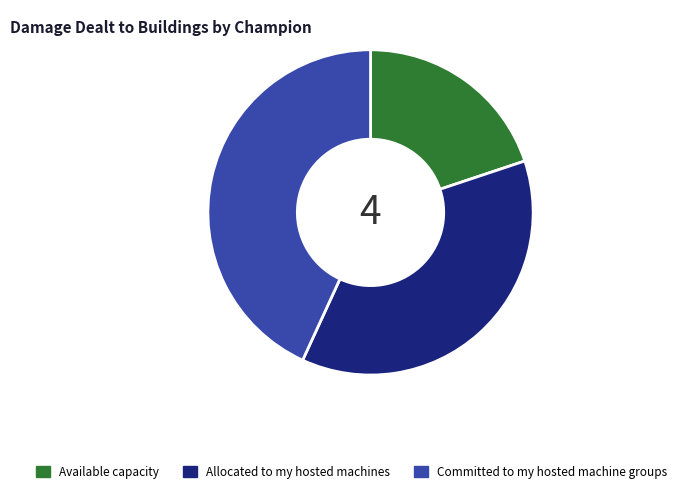

How many segments does this pie chart have?

3